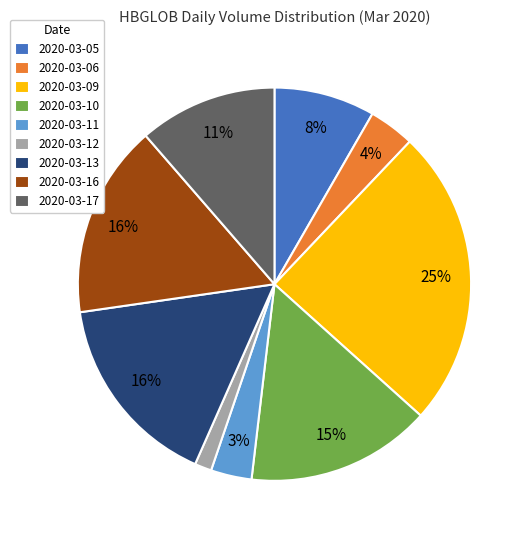

To the nearest percent, what percentage of the pie is 2020-03-09?

25%